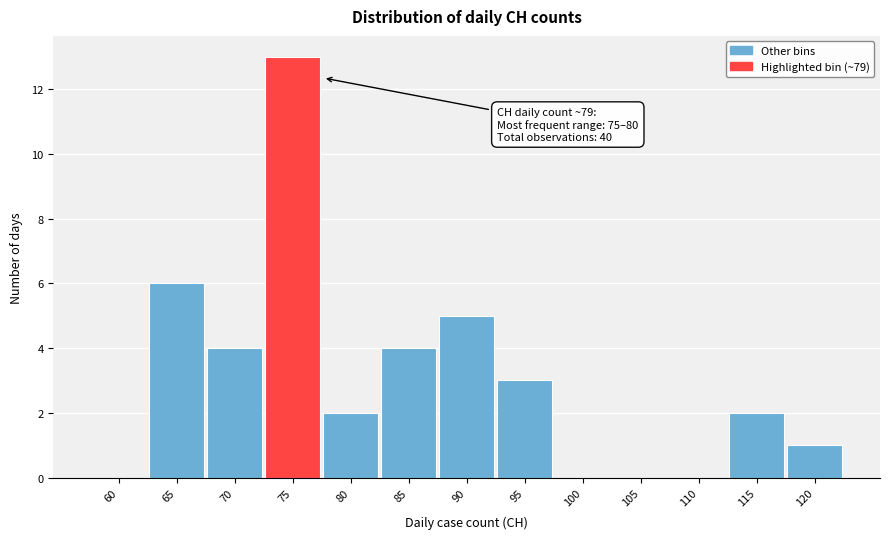

Reading left to right, transcribe all the data shown in this chart.

60=0	65=6	70=4	75=13	80=2	85=4	90=5	95=3	100=0	105=0	110=0	115=2	120=1